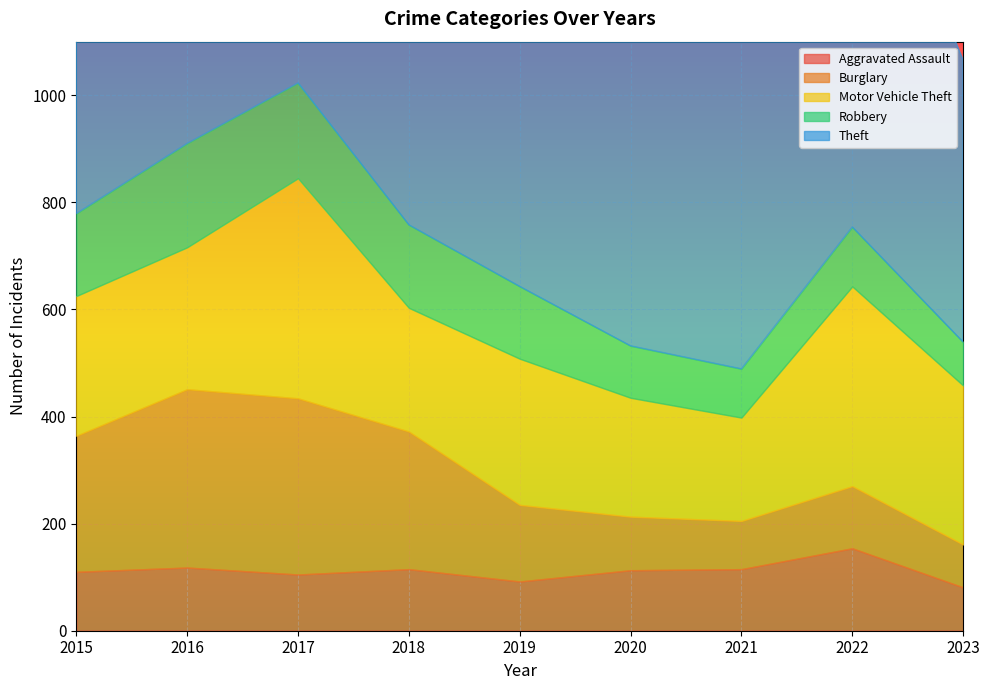

At 2017, list the series in order from largest to smallest.

Theft, Motor Vehicle Theft, Burglary, Robbery, Aggravated Assault